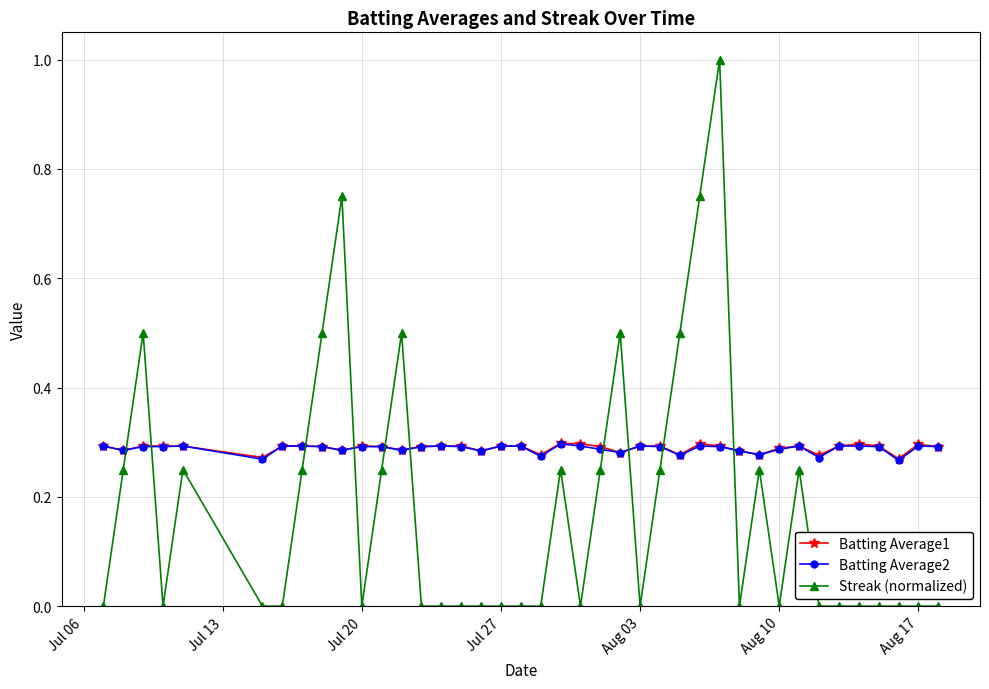

Which series has the largest range (max minus min)?

Streak (normalized)